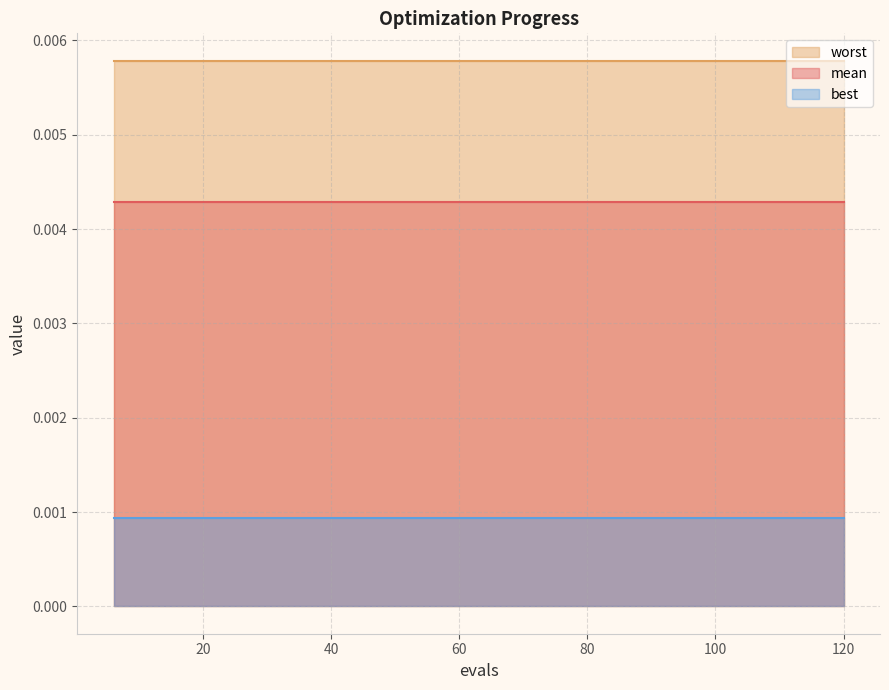

Which category has the highest value across all series?

6